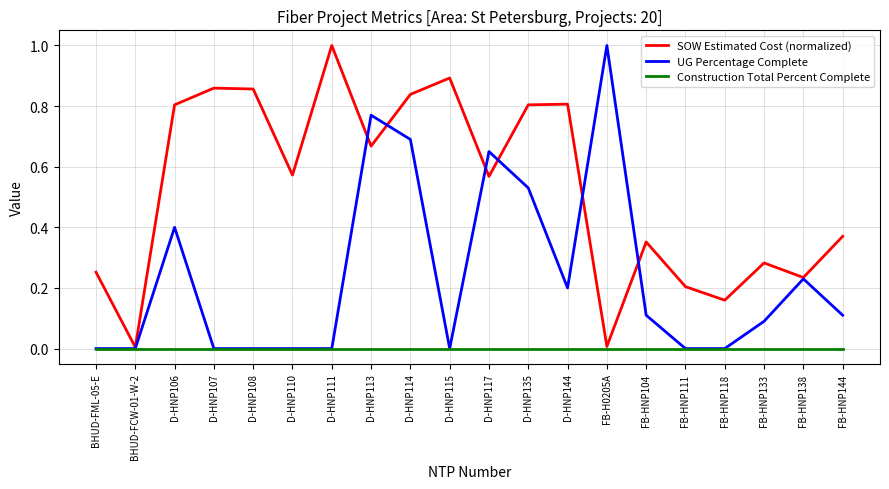

What position from the left is D-HNP113?

8